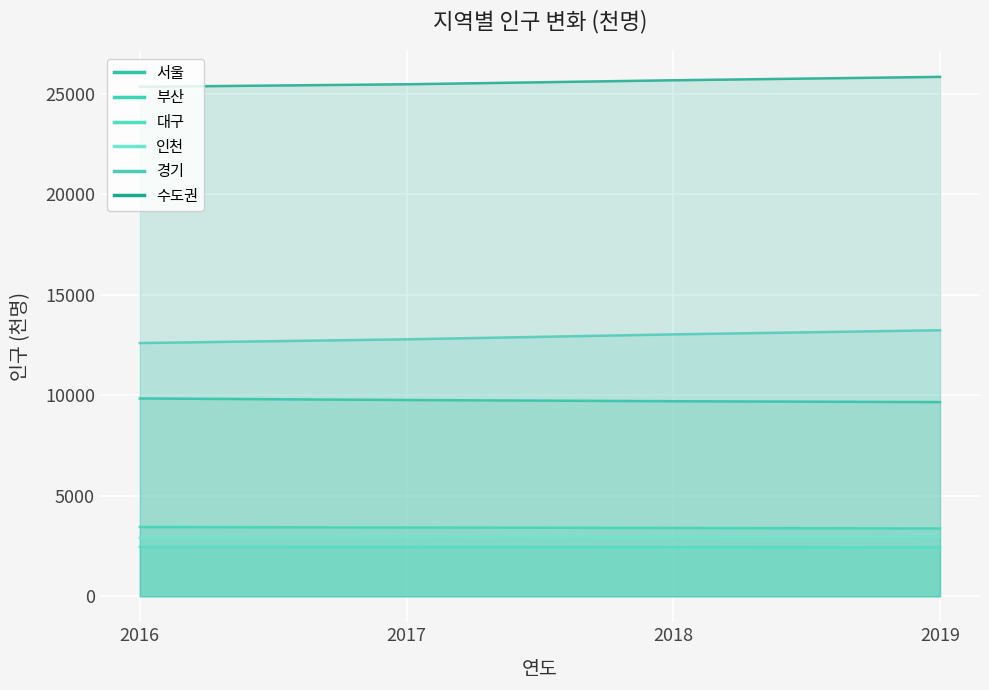

Where is 부산 nearest to the value 3410?

2018